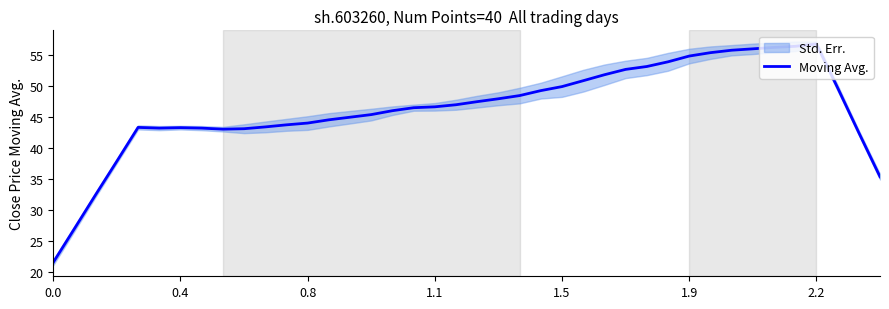

What is the greatest value displayed?

56.8